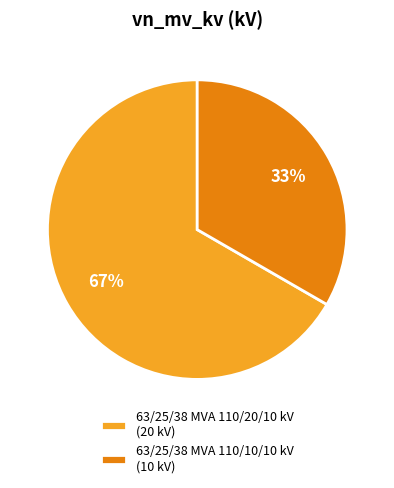

To the nearest percent, what is the combined percentage of 63/25/38 MVA 110/20/10 kV and 63/25/38 MVA 110/10/10 kV?

100%